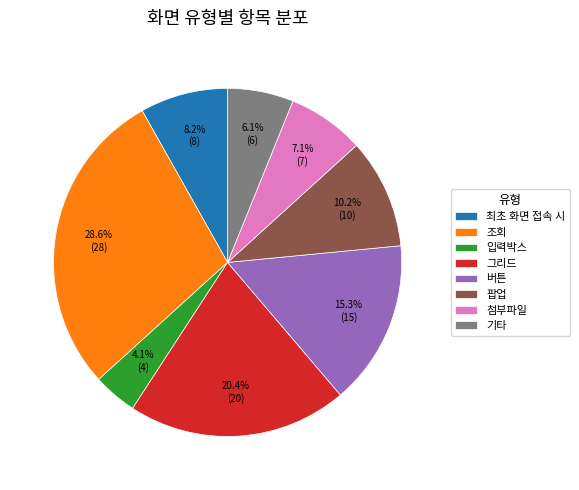

Is there any slice that represents more than half of the pie?

No